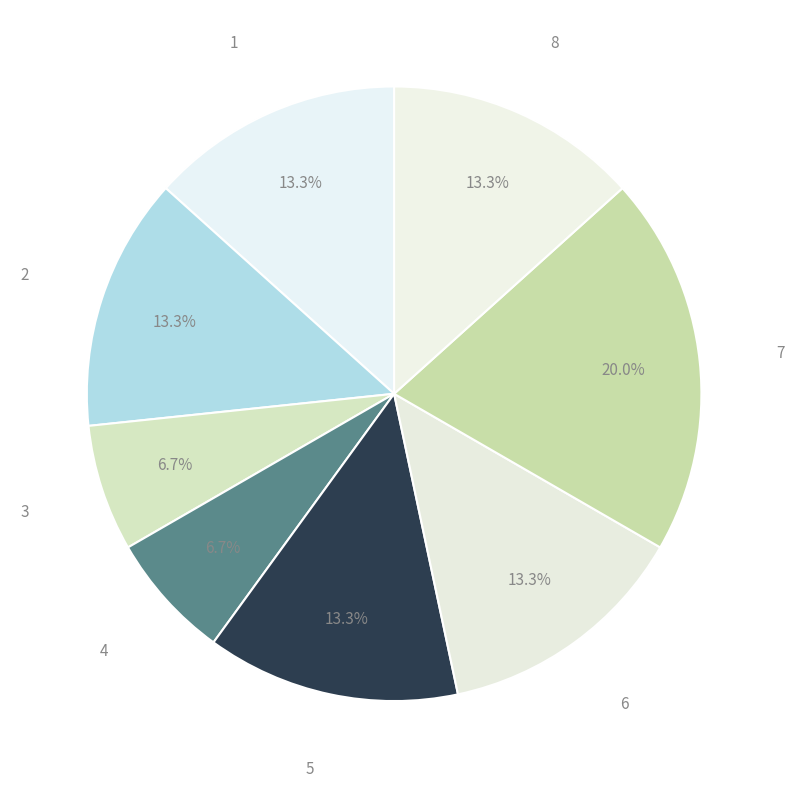

How many segments does this pie chart have?

8